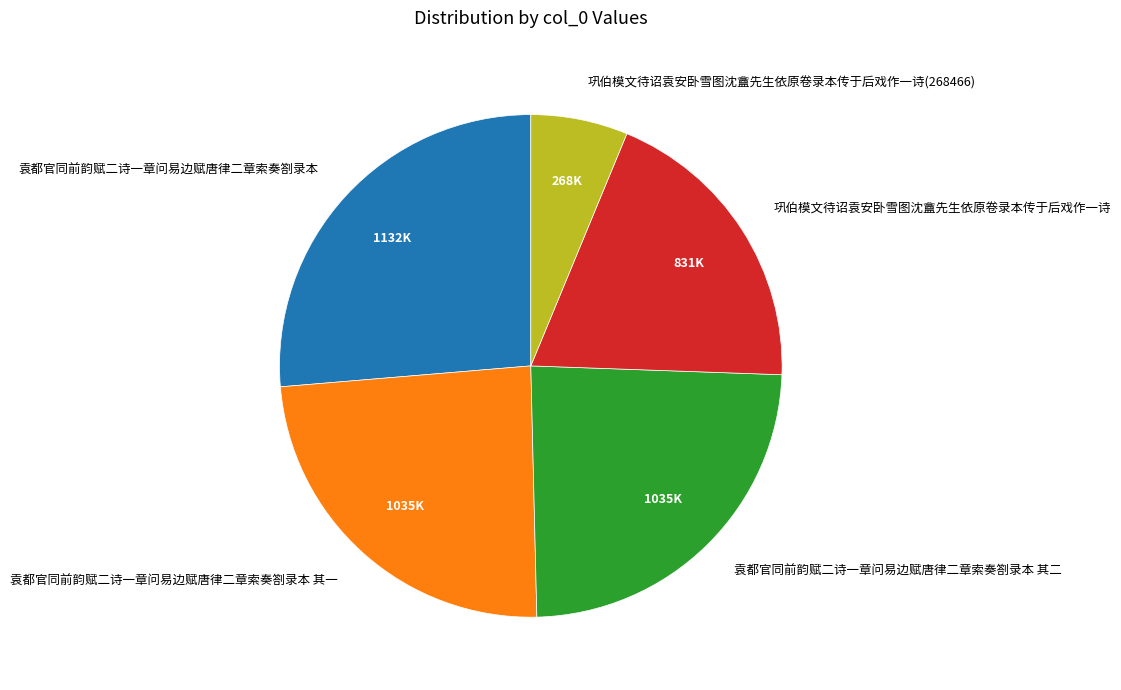

Count the number of slices in the pie.

5